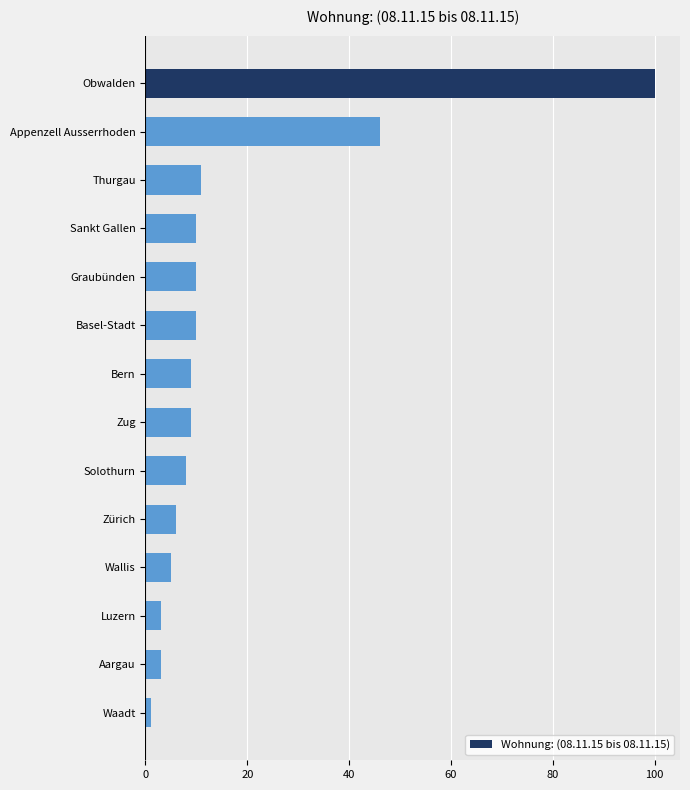

What is the difference between the second highest and second lowest values?

43